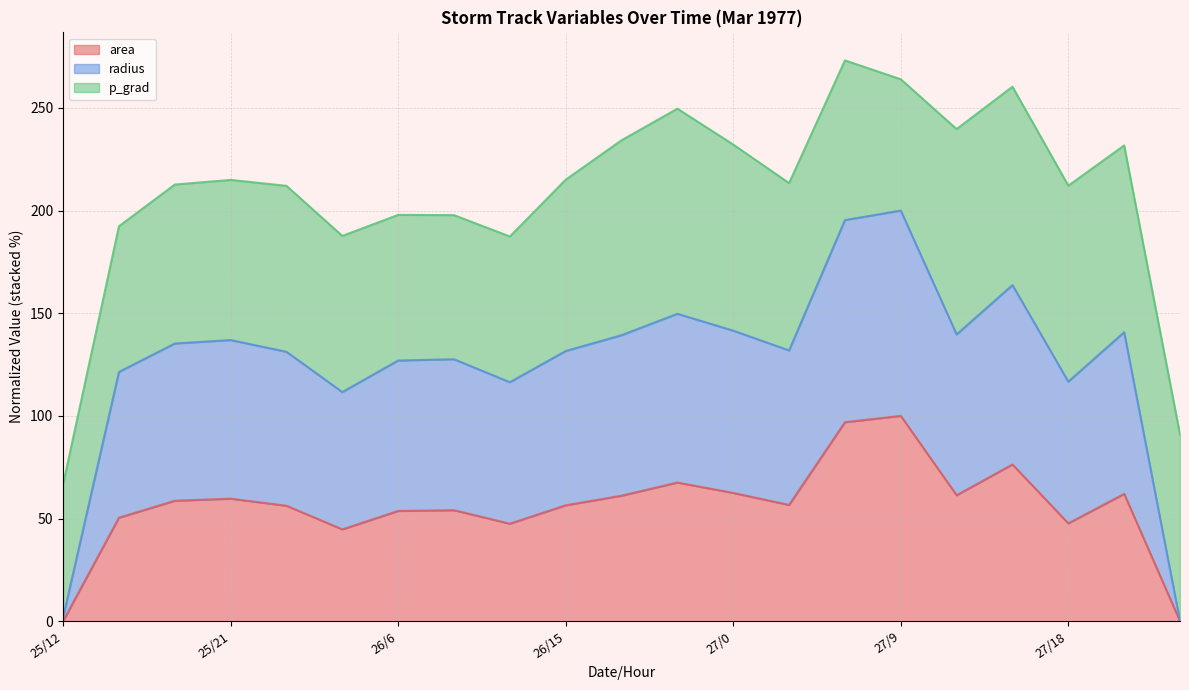

Which series changed the most between 25/21 and 27/21?

radius